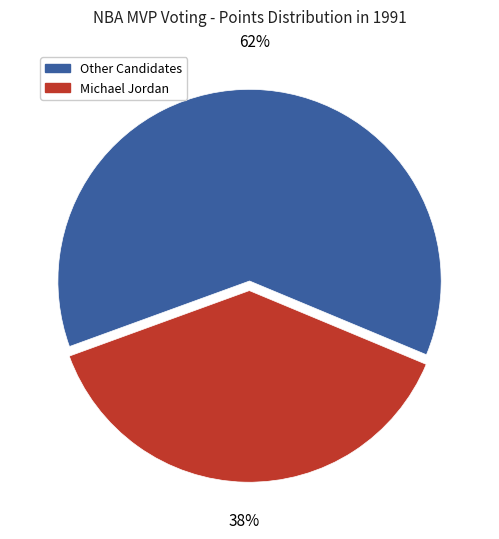

Approximately how many times larger is the value at Other Candidates compared to Michael Jordan?

1.6